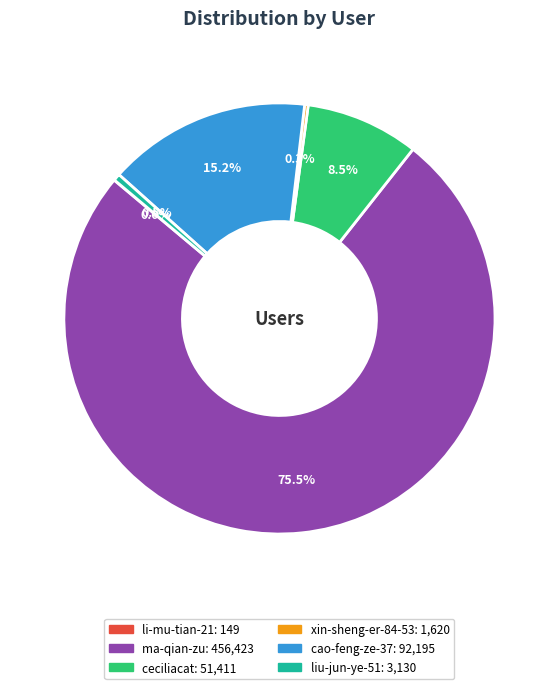

Which category accounts for the majority?

ma-qian-zu